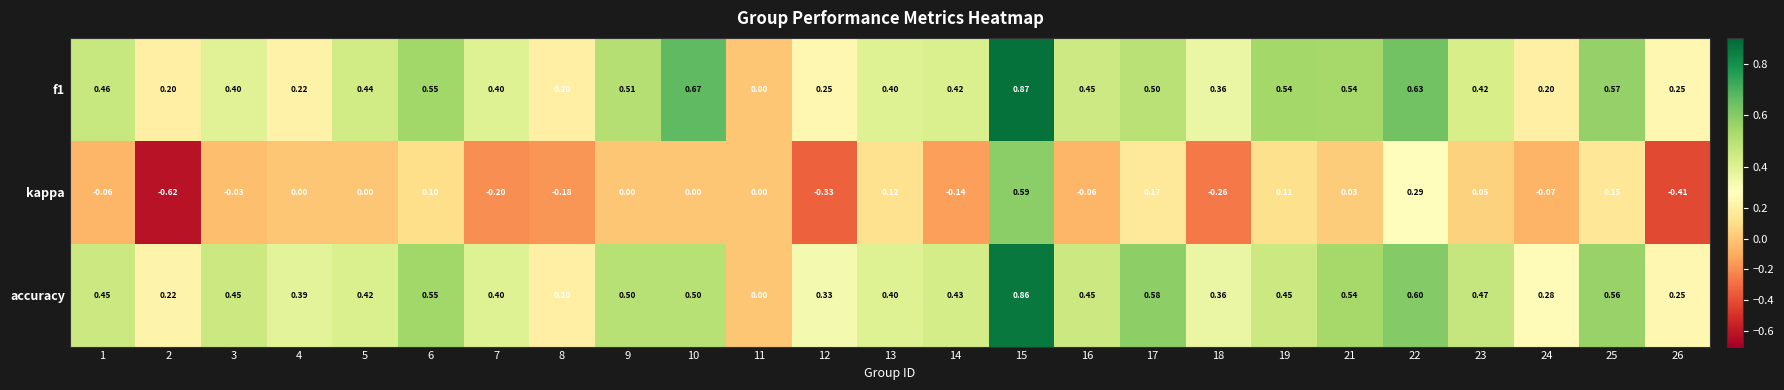

Is the value of kappa at 22 greater than the value of f1 at 13?

No